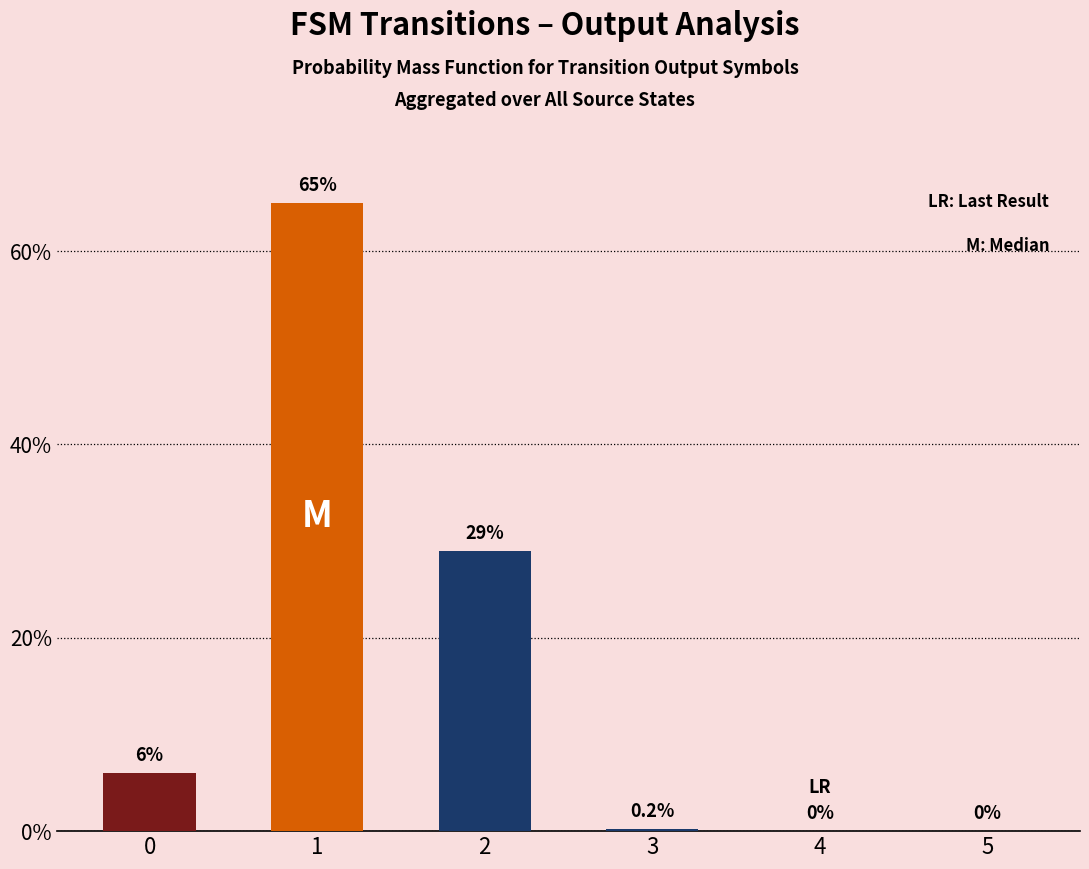

The value at 1 is 37.5. True or false?

False